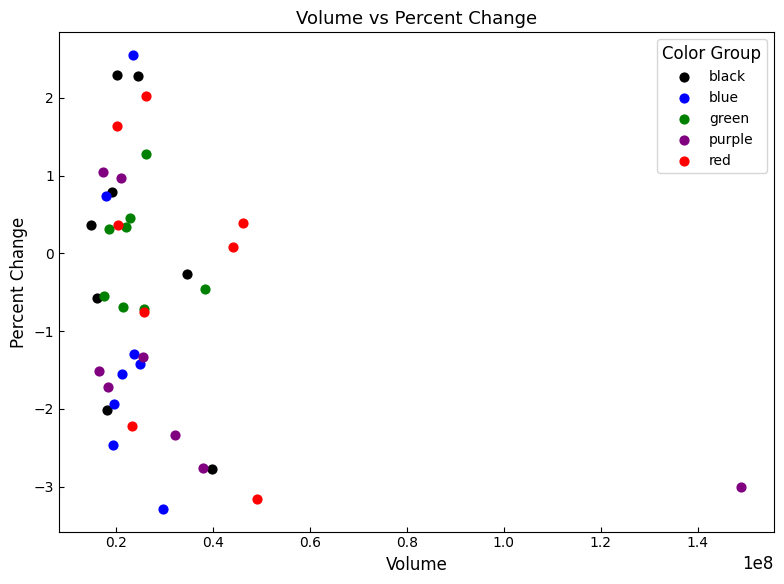

Which series contains the highest Y value?

blue